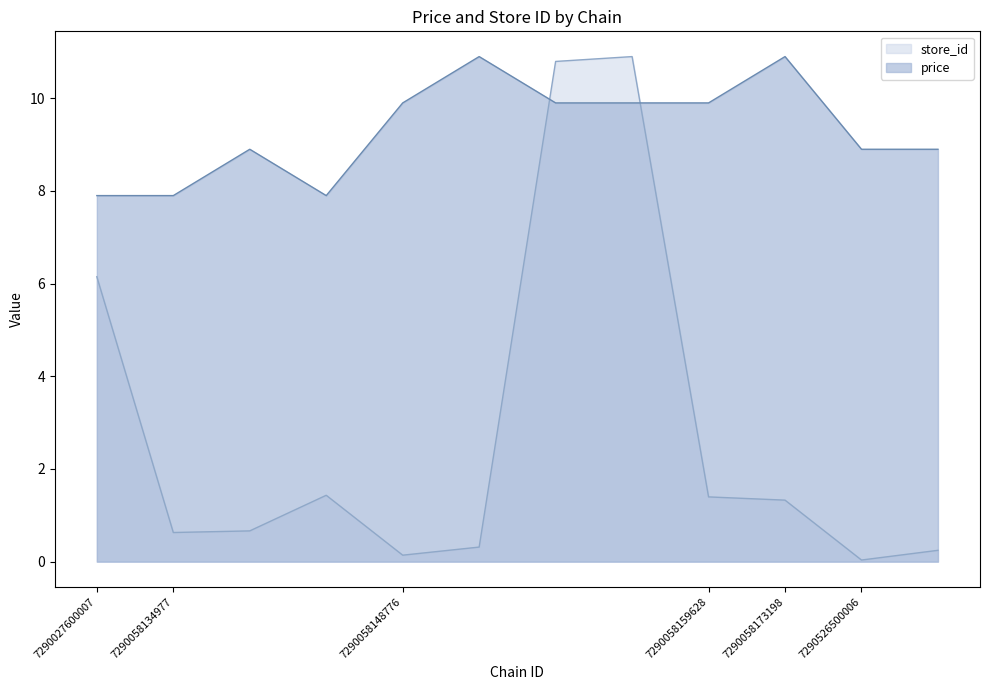

Reading left to right, transcribe all the data shown in this chart.

store_id: 6.1	0.6	0.7	1.4	0.1	0.3	10.8	10.9	1.4	1.3	0.0	0.2
price: 7.9	7.9	8.9	7.9	9.9	10.9	9.9	9.9	9.9	10.9	8.9	8.9